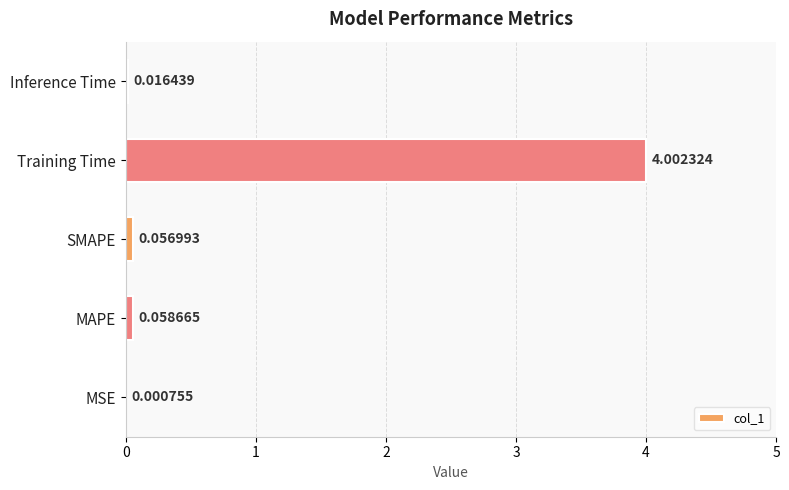

Count the number of categories in the chart.

5